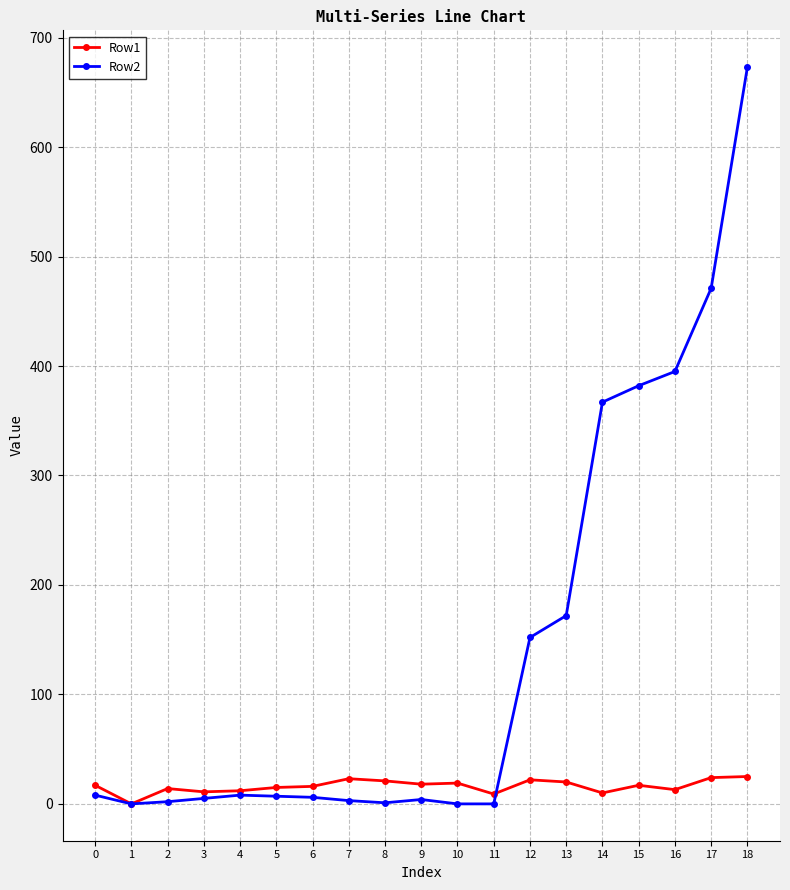

At which category is the sum across all series the highest?

18